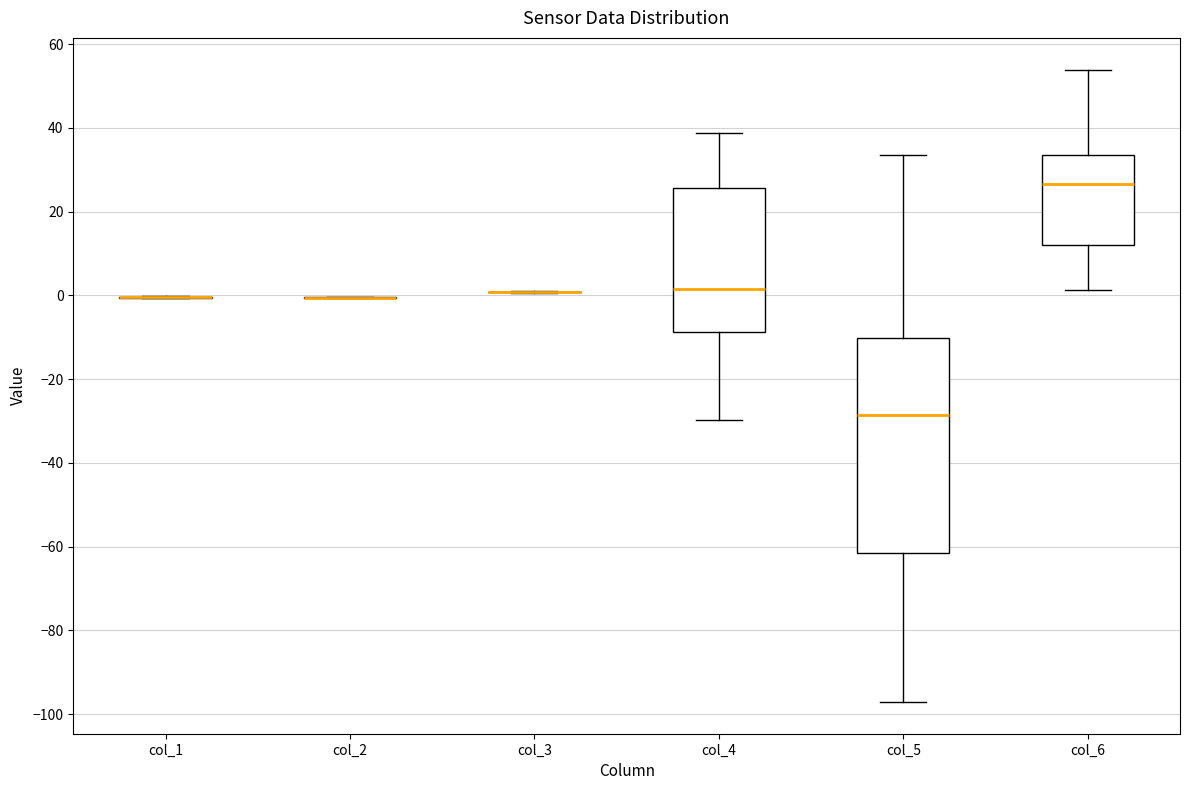

Reading left to right, read every box against the y-axis: the position of its median line, the range the box covers, and the ends of its whiskers. The values are not printed on the chart, so give them approximately, as read against the axis.

col_1: box collapsed to a line at 0, whiskers 0 to 0
col_2: box collapsed to a line at 0, whiskers 0 to 0
col_3: box collapsed to a line at 0, whiskers 0 to 2
col_4: median 2, box -8 to 26, whiskers -30 to 38
col_5: median -28, box -62 to -10, whiskers -98 to 34
col_6: median 26, box 12 to 34, whiskers 2 to 54